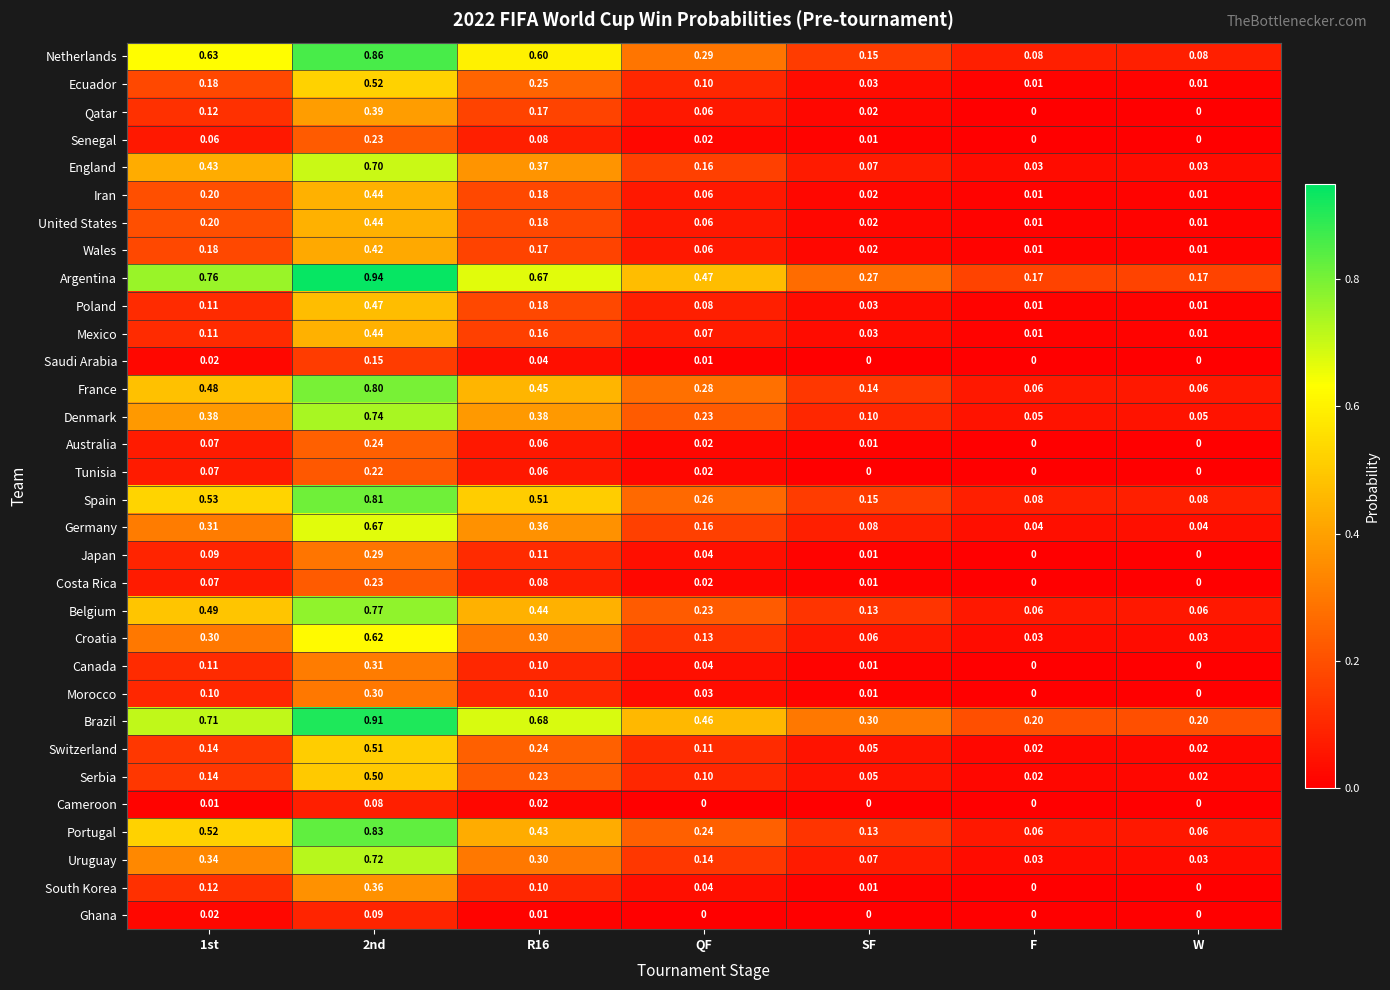

Which series has the largest total across all categories?

Brazil